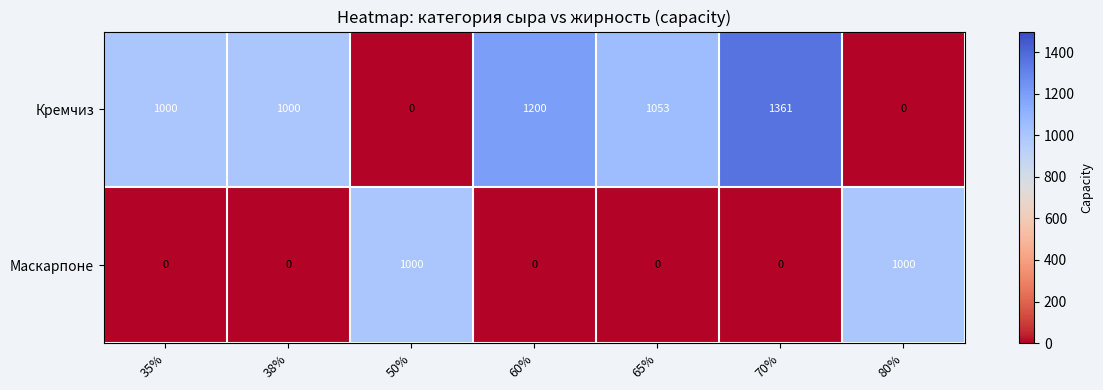

At how many categories does at least one series exceed 615?

7